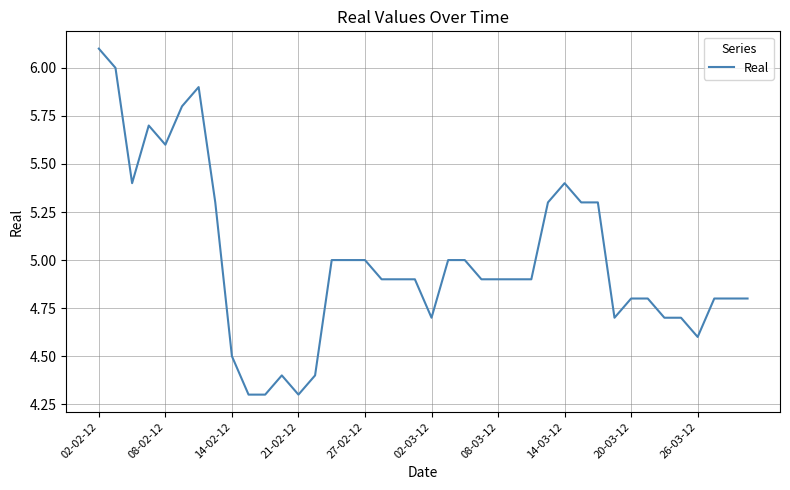

What is the smallest value displayed?

4.3